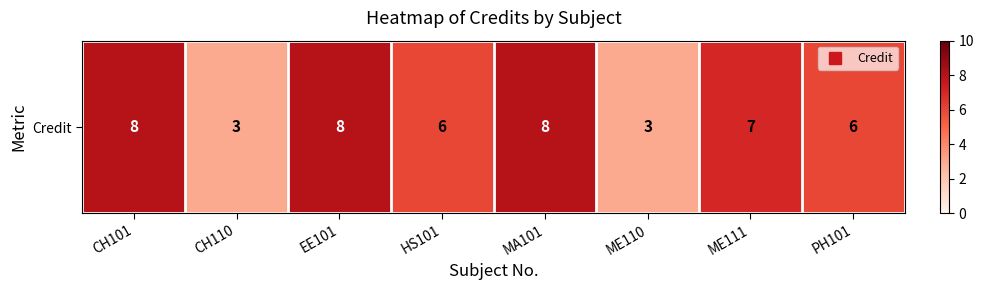

How many data points are above 7?

3